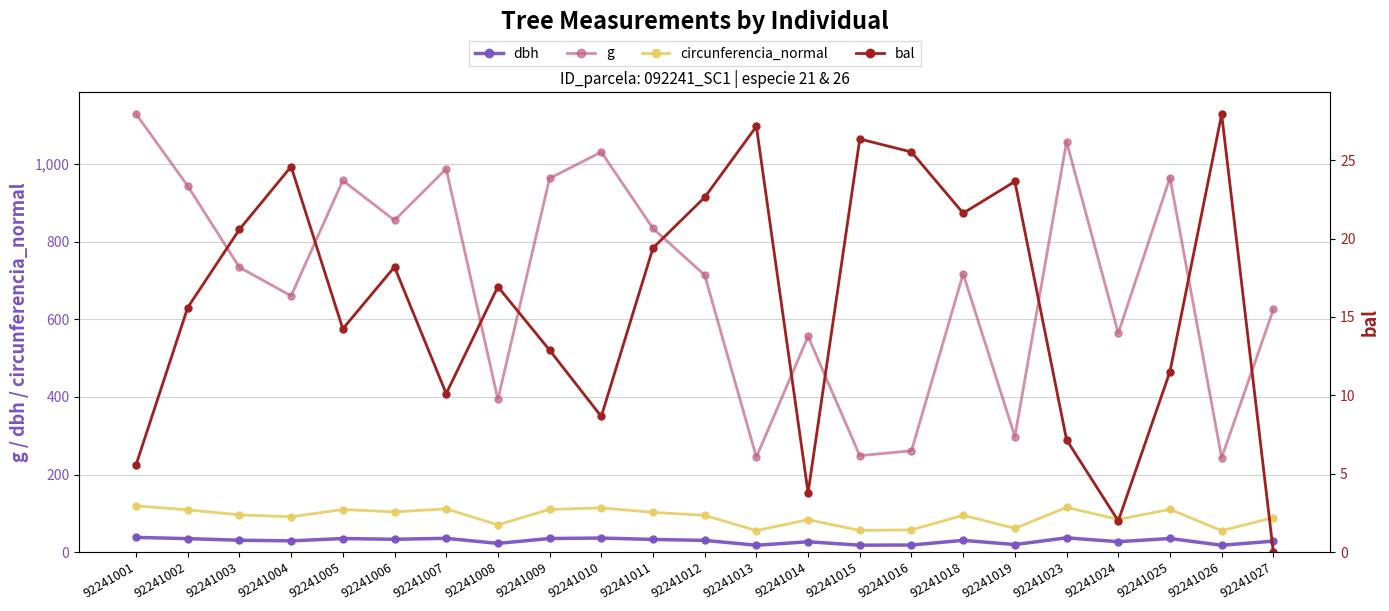

How many data points in g are less than 717?

11